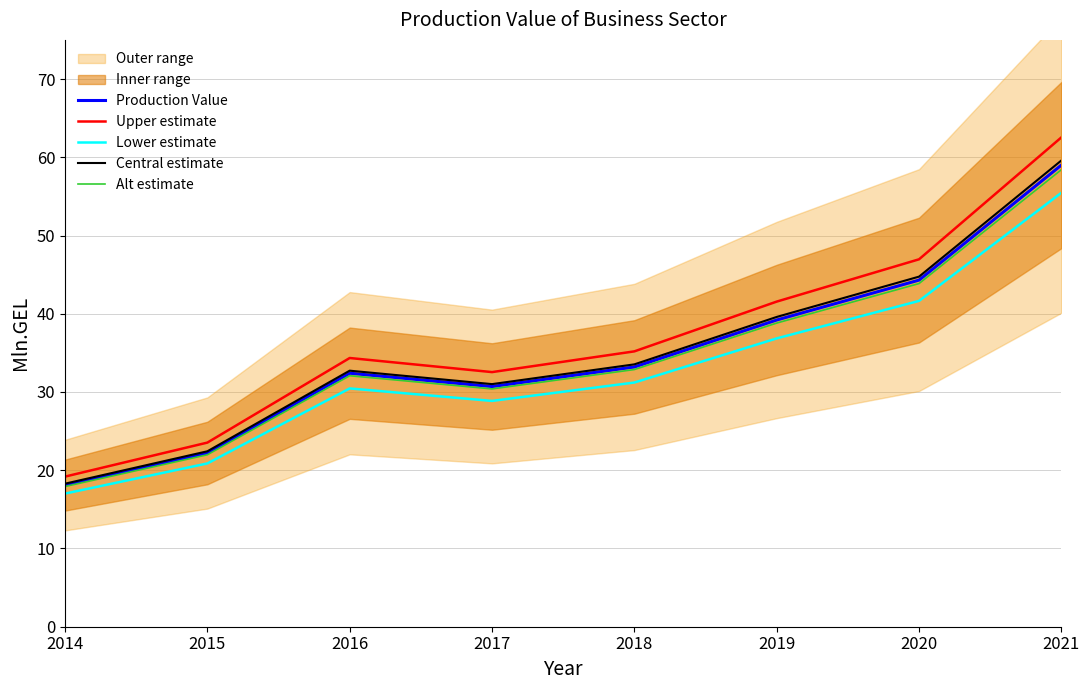

True or false: Upper estimate and Alt estimate intersect in this chart.

False